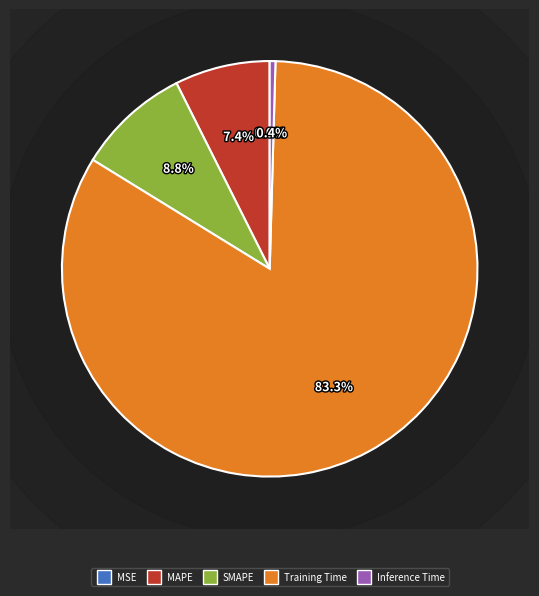

Which slice represents more than half of the pie?

Training Time